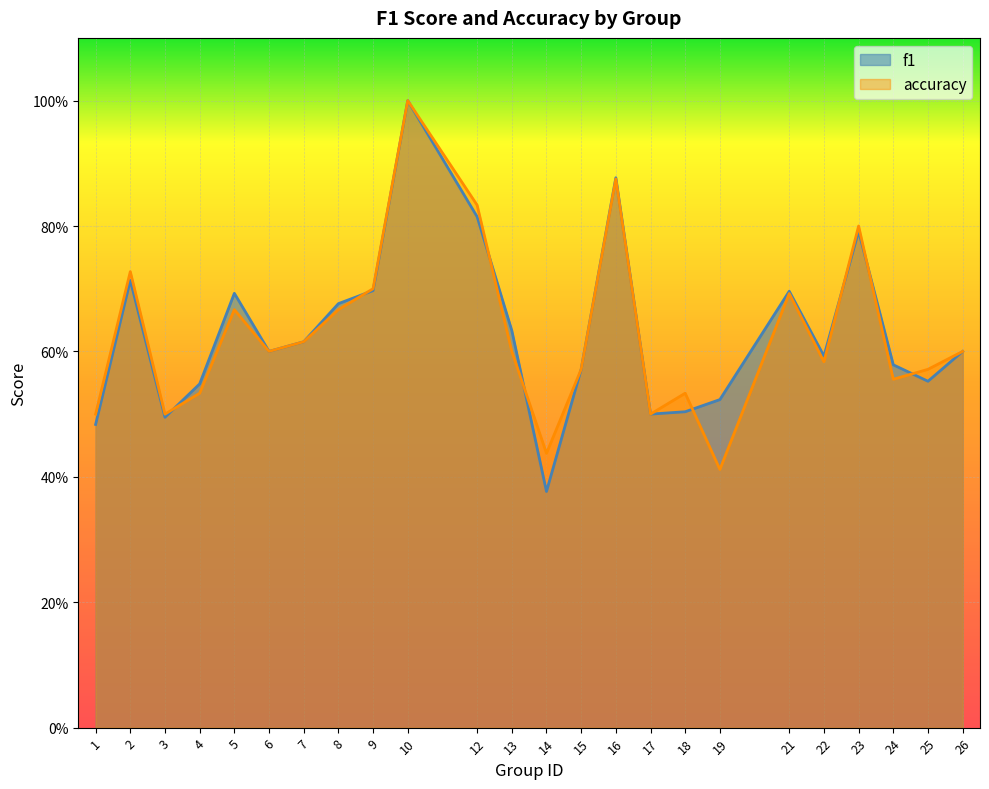

Which series has the largest range (max minus min)?

f1